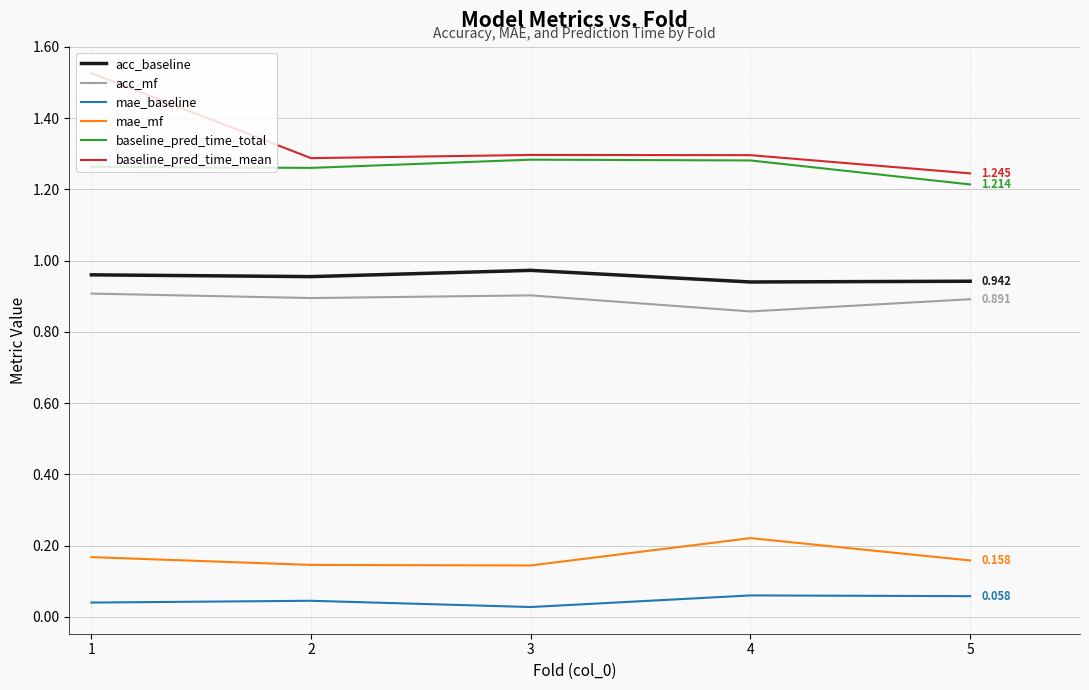

Which series has the largest range (max minus min)?

baseline_pred_time_mean